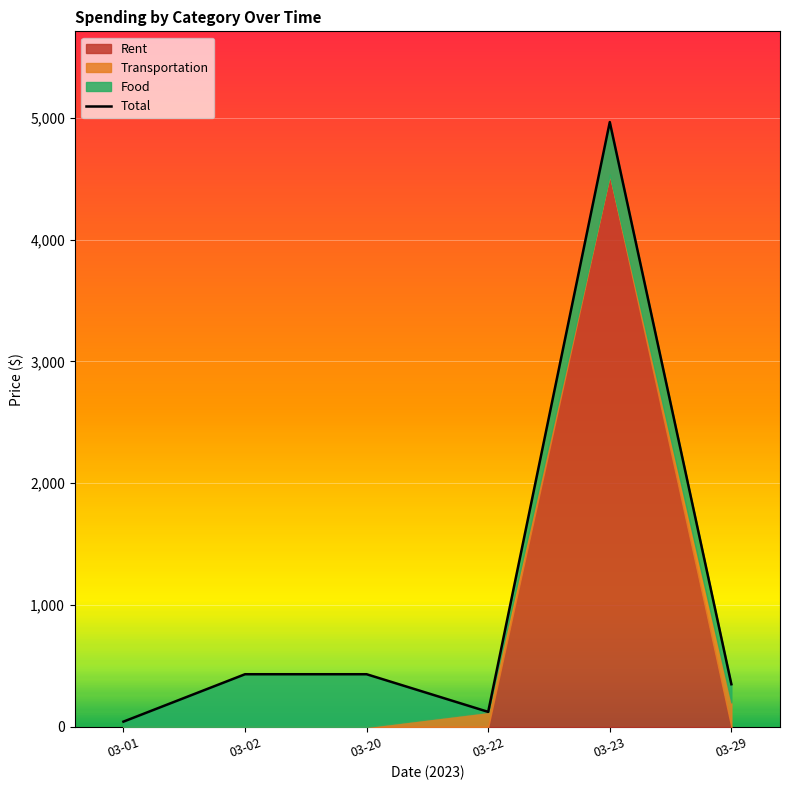

What is the smallest value displayed?

43